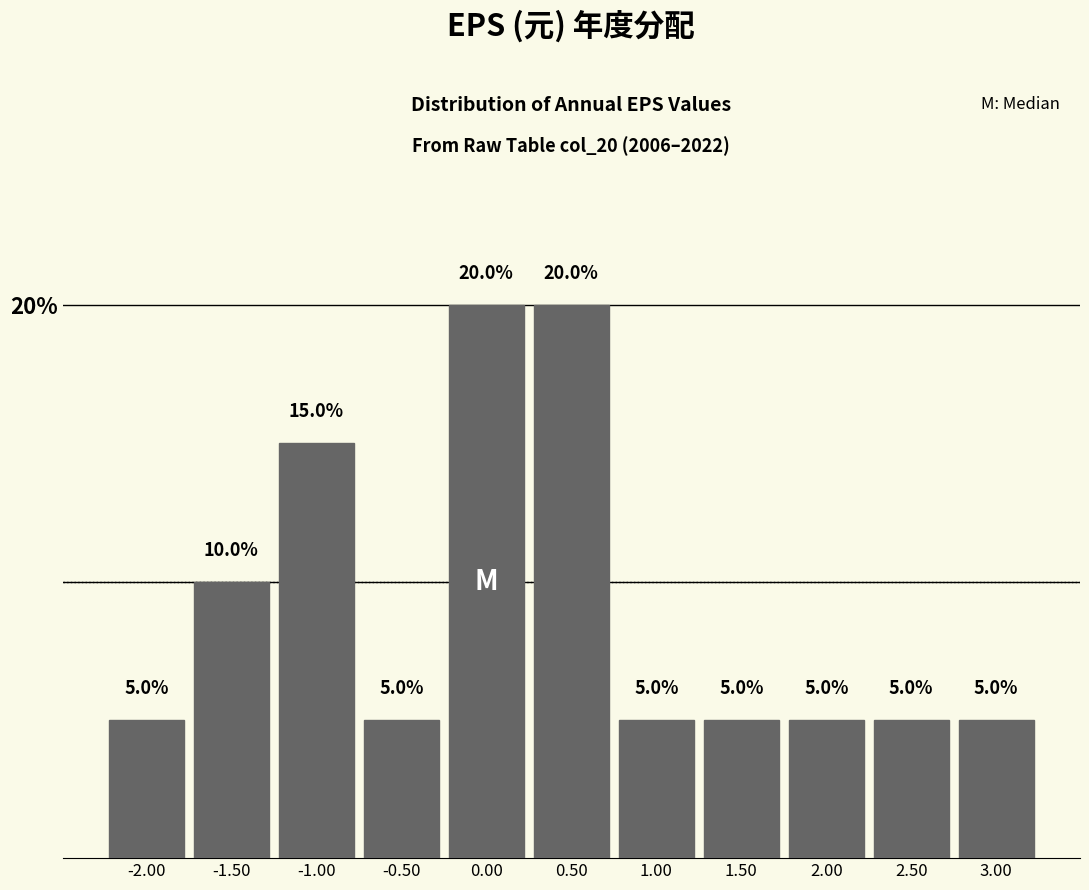

Reading left to right, transcribe this chart: for each bar, give the range it covers on the x-axis and its height.

-2.25 to -1.75: 5.0
-1.75 to -1.25: 10.0
-1.25 to -0.75: 15.0
-0.75 to -0.25: 5.0
-0.25 to 0.25: 20.0
0.25 to 0.75: 20.0
0.75 to 1.25: 5.0
1.25 to 1.75: 5.0
1.75 to 2.25: 5.0
2.25 to 2.75: 5.0
2.75 to 3.25: 5.0